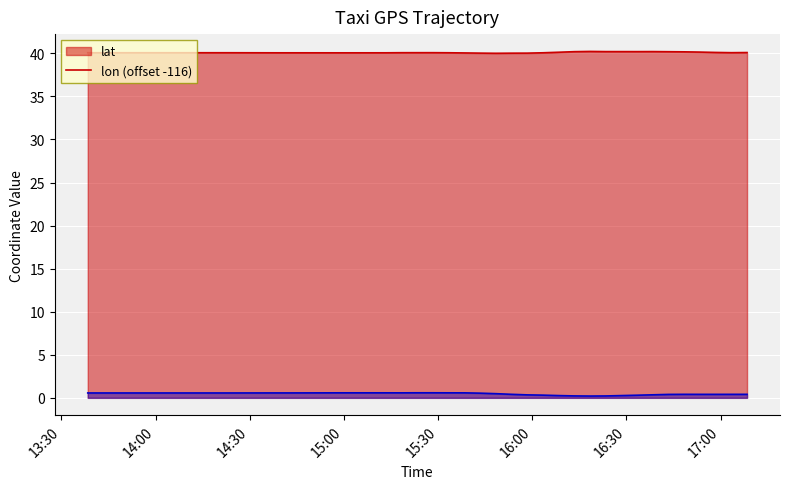

What is the difference between the maximum and minimum values in the lat series?

0.2